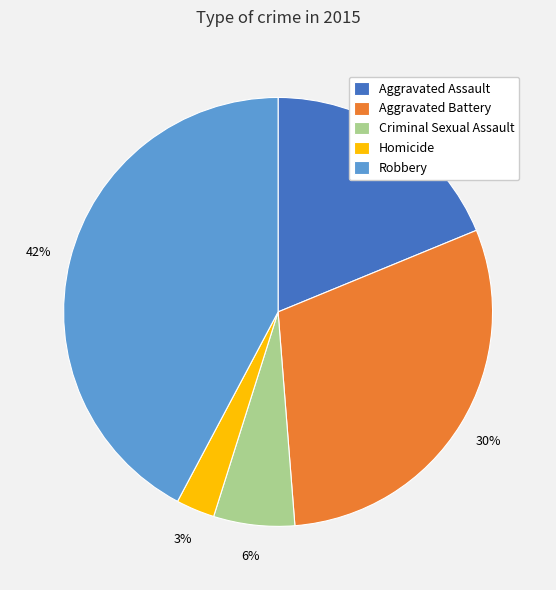

To the nearest percent, what is the combined percentage of Aggravated Battery and Robbery?

72%